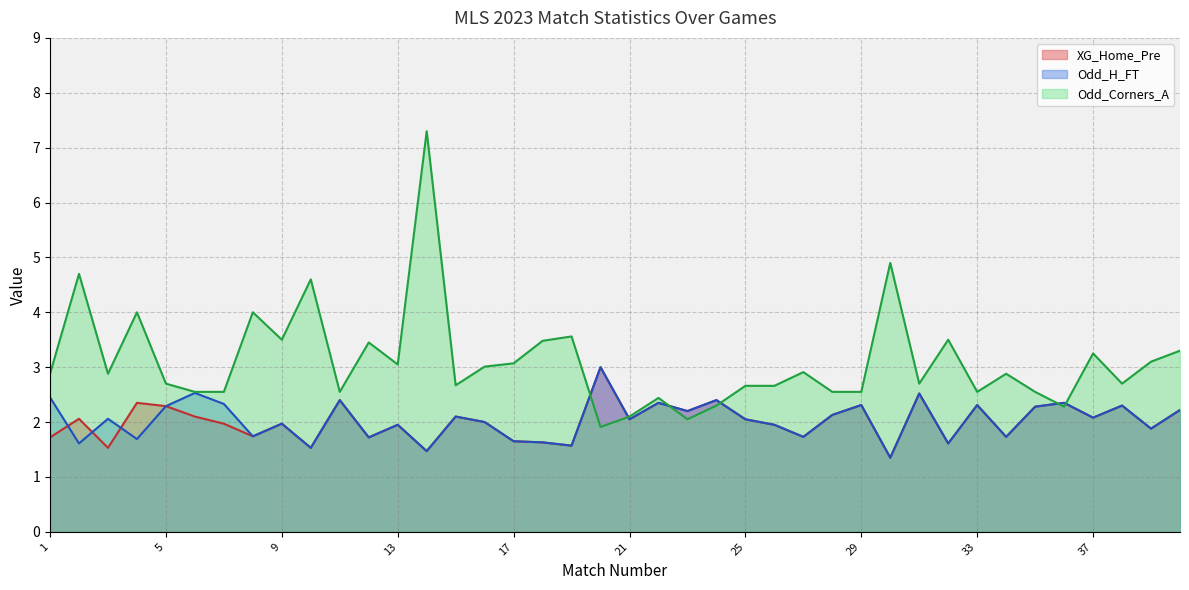

Where does the Odd_H_FT series first go above 2?

1